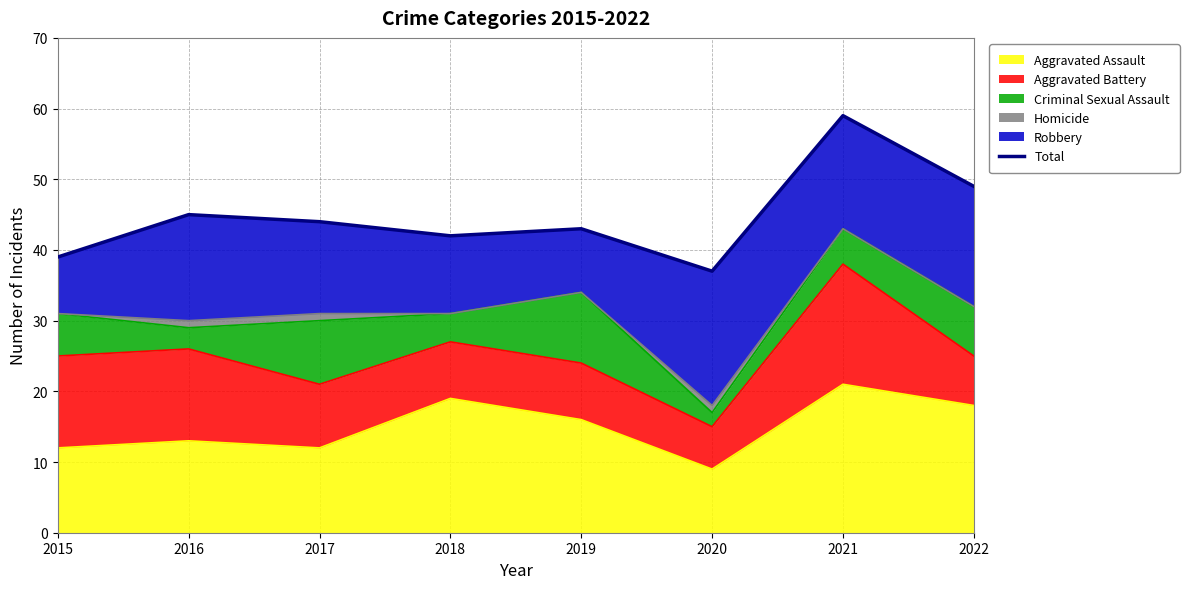

What is the difference between the values at 2022 and 2021?

10